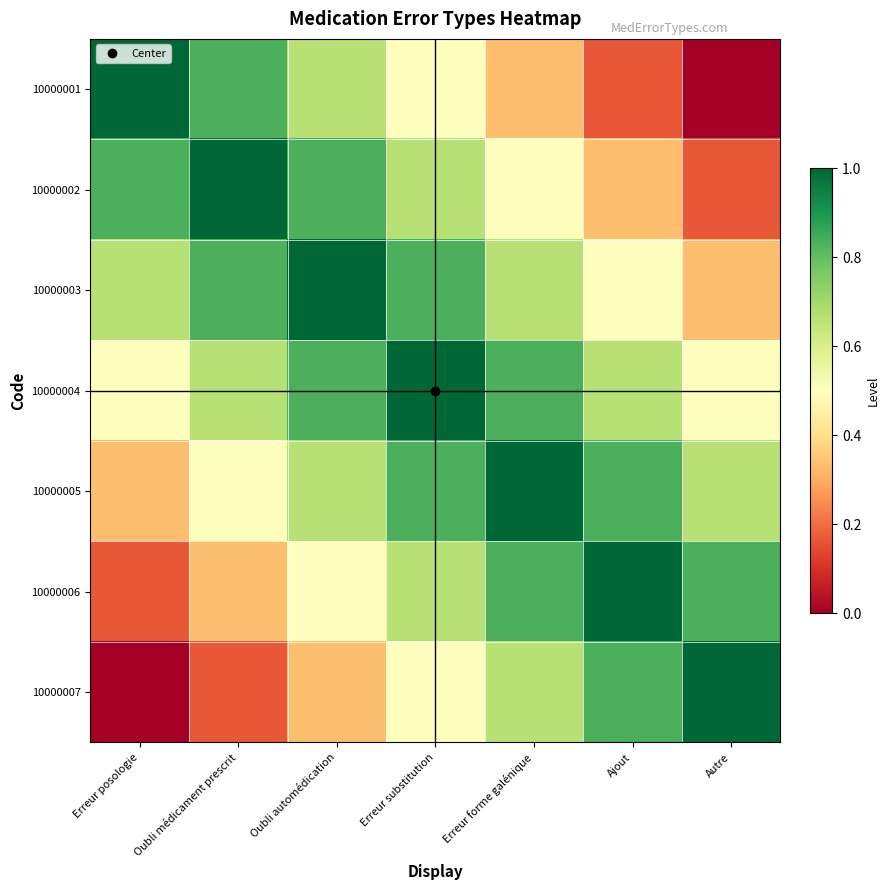

Which series has the largest total across all categories?

10000004